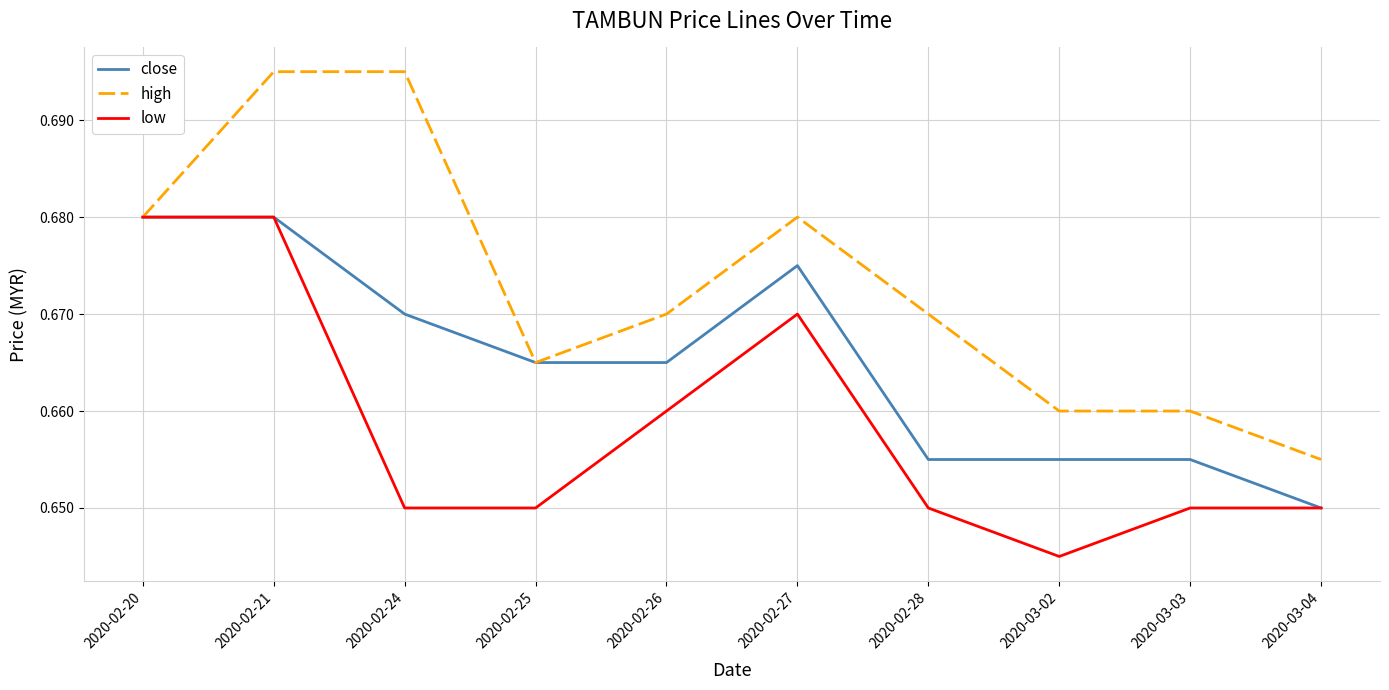

What position from the right is 2020-02-24?

8